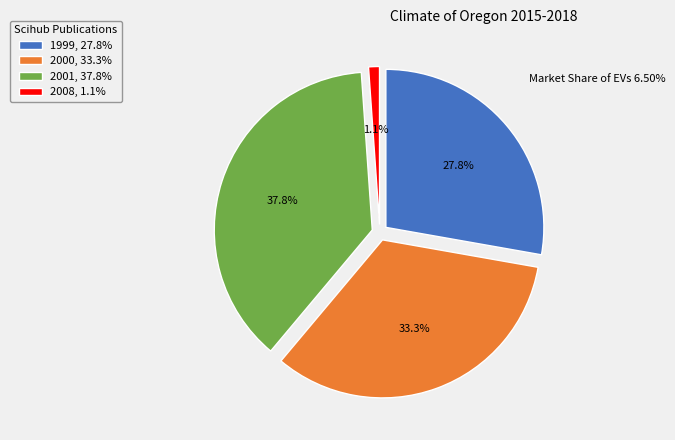

How many segments does this pie chart have?

4